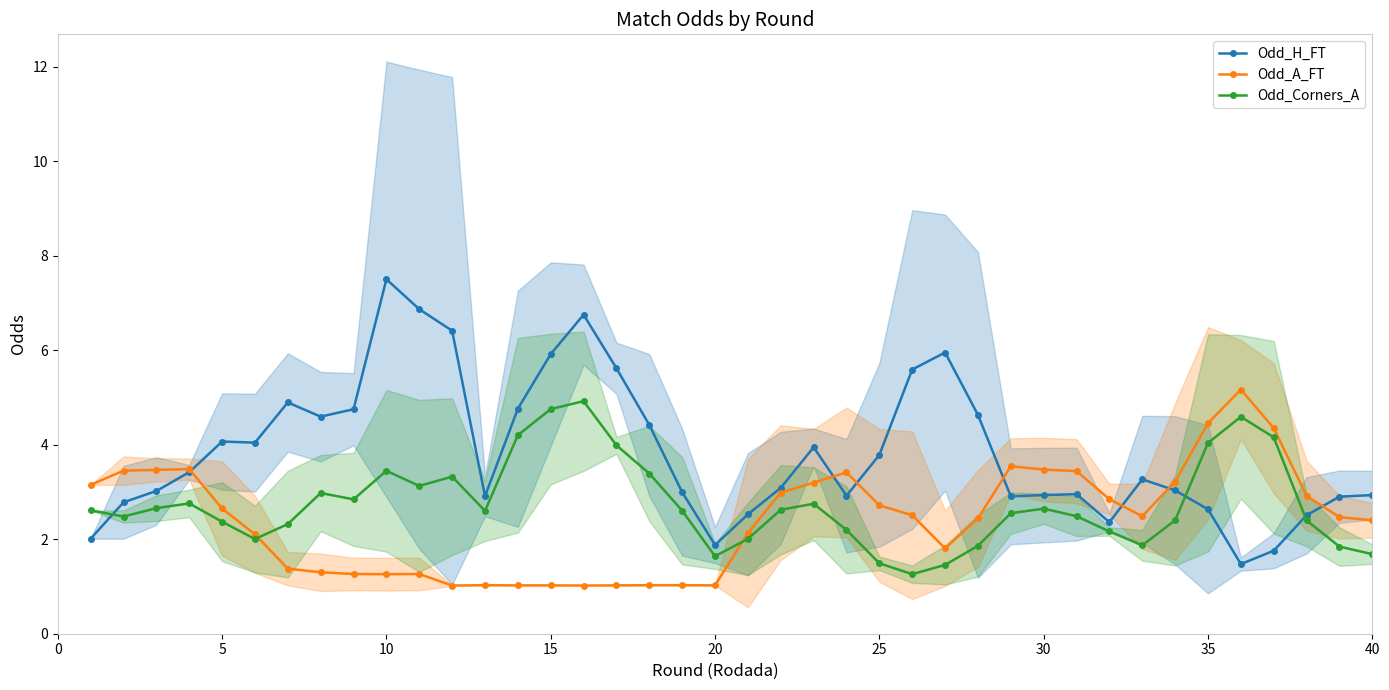

Is it true that Odd_H_FT equals 7.5 at 10?

True